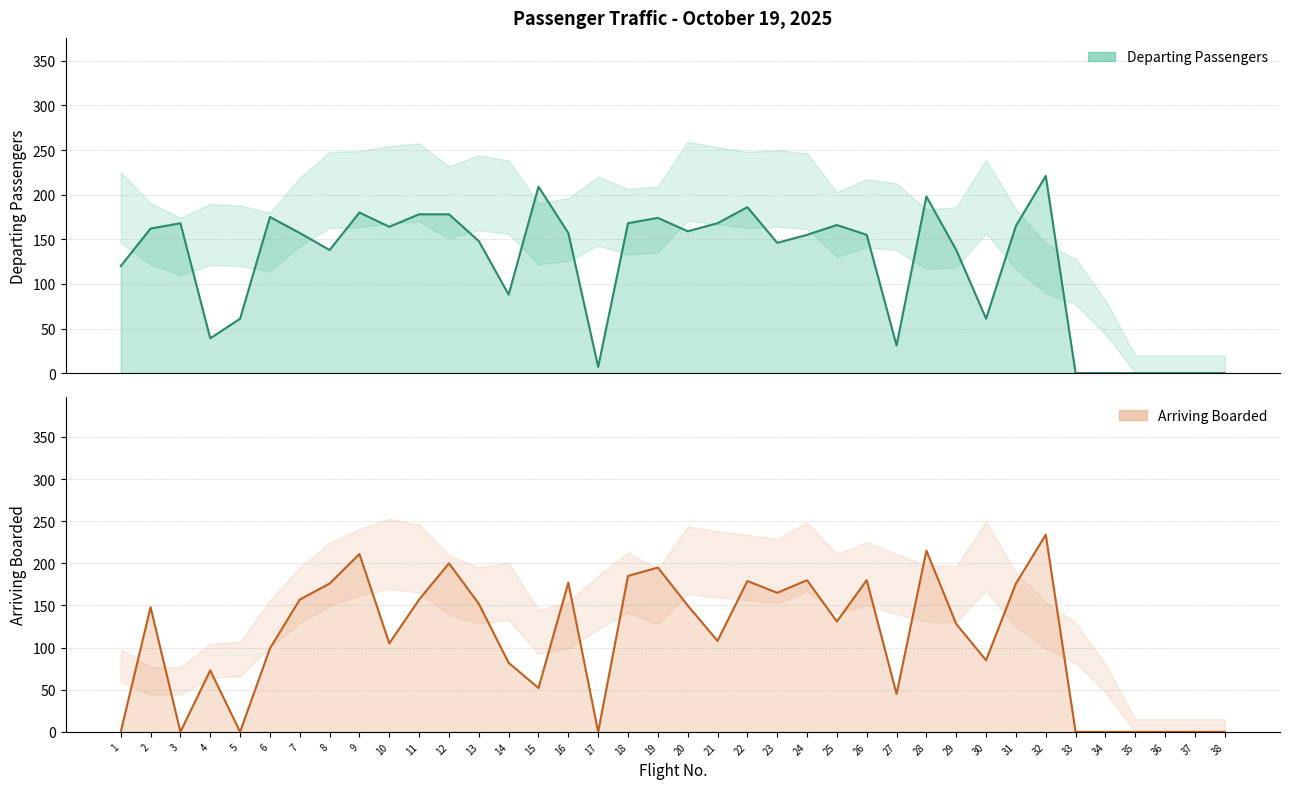

Reading left to right, extract all data points from this chart.

Boarded: 0	148	0	73	0	99	157	176	211	105	157	200	152	82	52	177	0	185	195	150	108	179	165	180	131	180	45	215	128	85	176	234	0	0	0	0	0	0
Pasajeros: 120	162	168	39	61	175	157	138	180	164	178	178	148	88	209	157	7	168	174	159	168	186	146	155	166	155	31	198	138	61	165	221	0	0	0	0	0	0